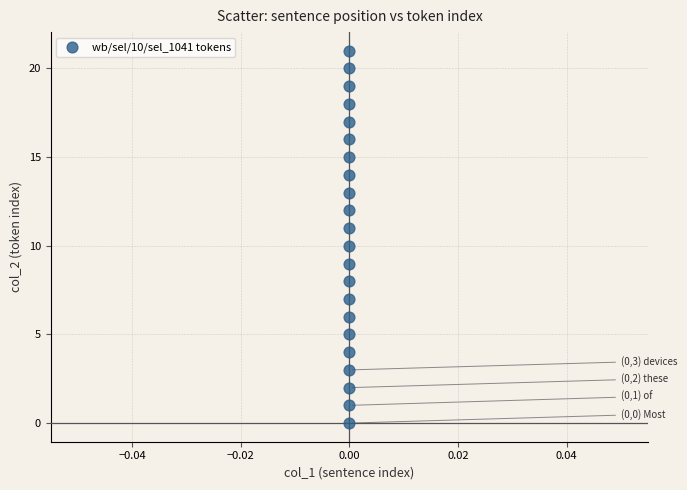

What is the range of Y values (max minus min)?

21